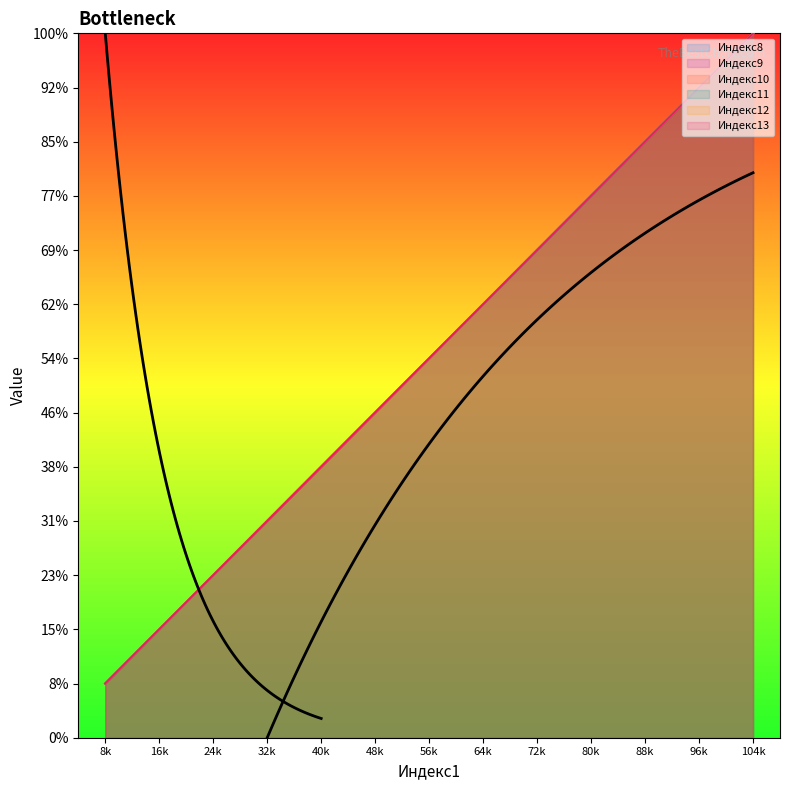

What is the value of the Индекс12 point at the 3rd from the left?

3